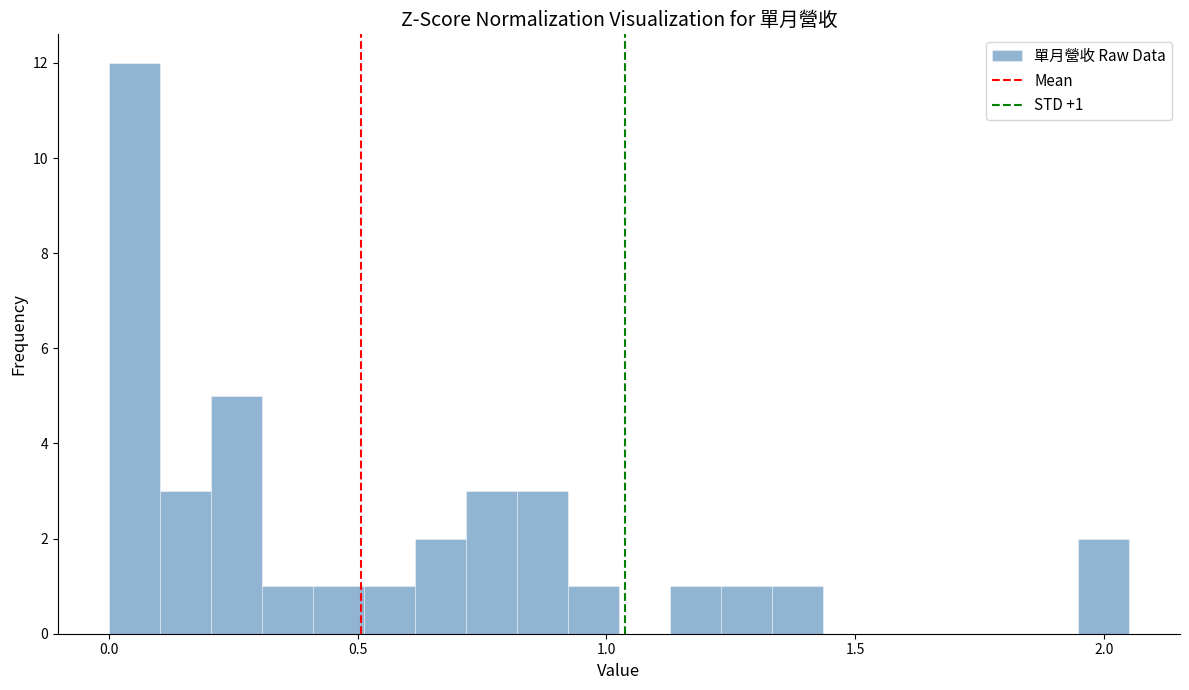

Around what value on the x-axis is the tallest bar? Give the approximate position of its centre, as read against the axis.

0.05